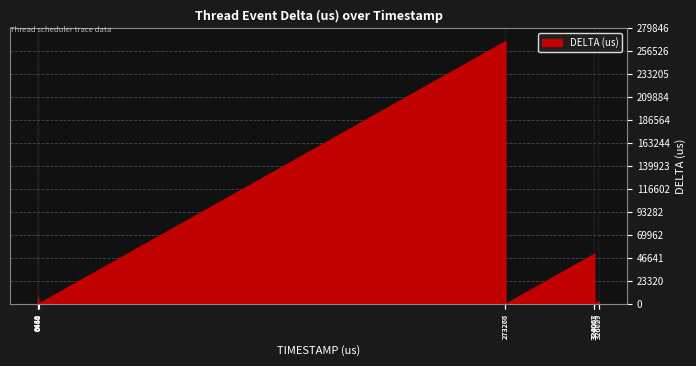

What is the maximum value shown in the chart?

266520